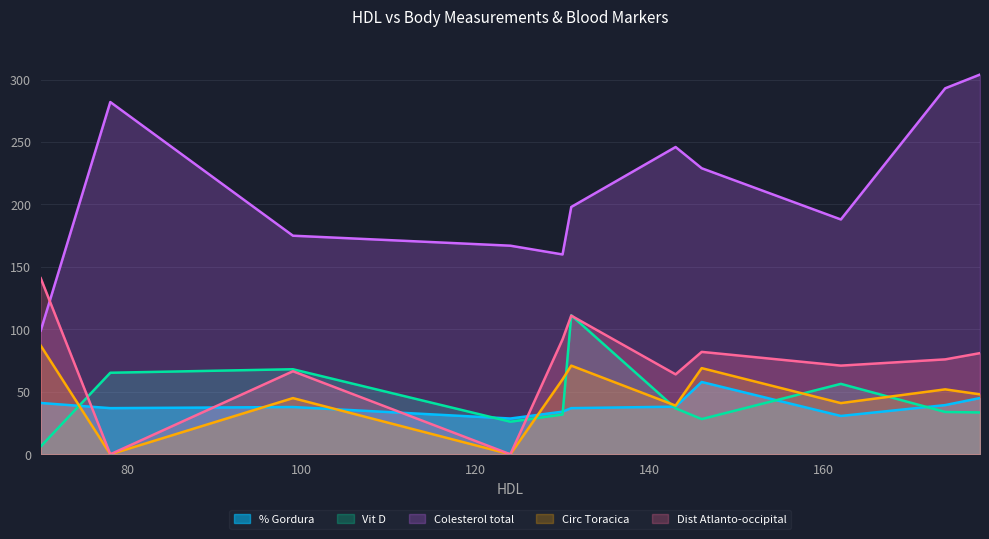

What is the difference between the second highest and second lowest values in the Circ Toracica series?

71.0